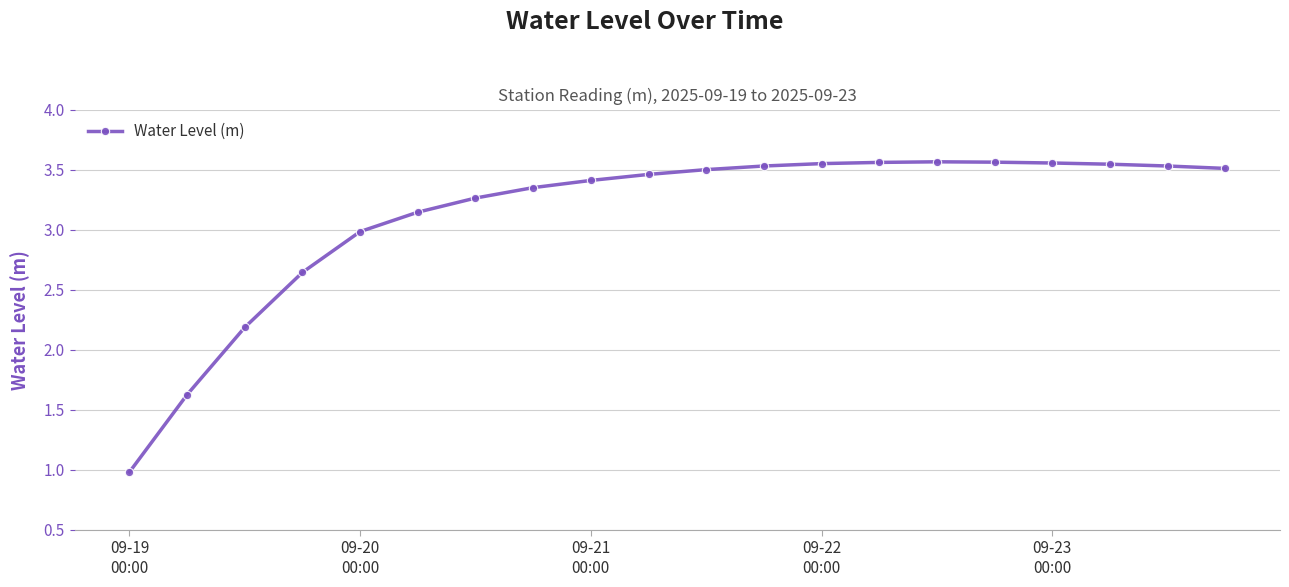

What is the value of the 5th point from the left?

3.0